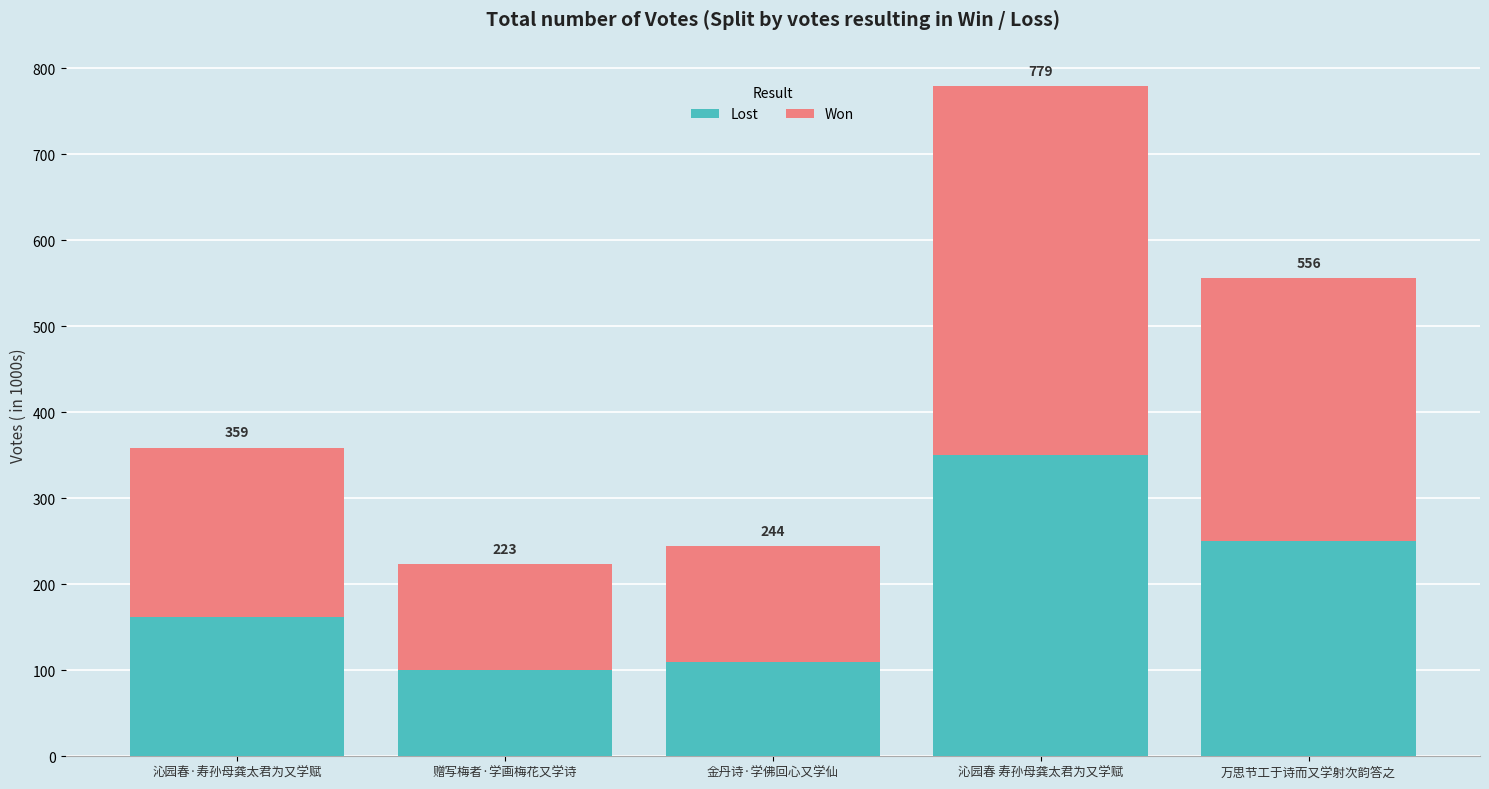

Rank the series by their average value, from highest to lowest.

Won, Lost